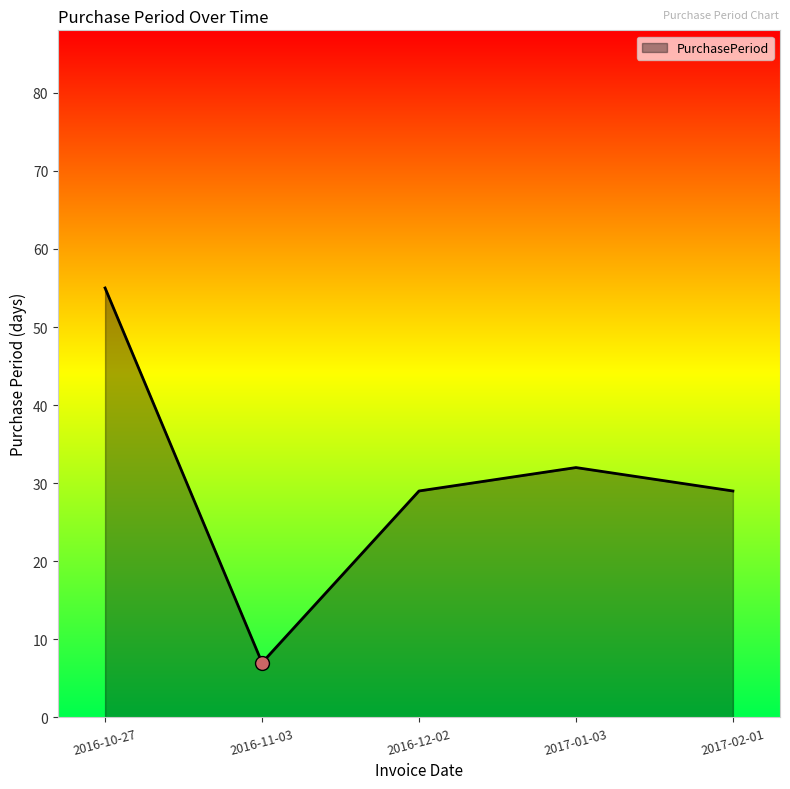

What is the change in value from 2016-10-27 to 2016-12-02?

-26